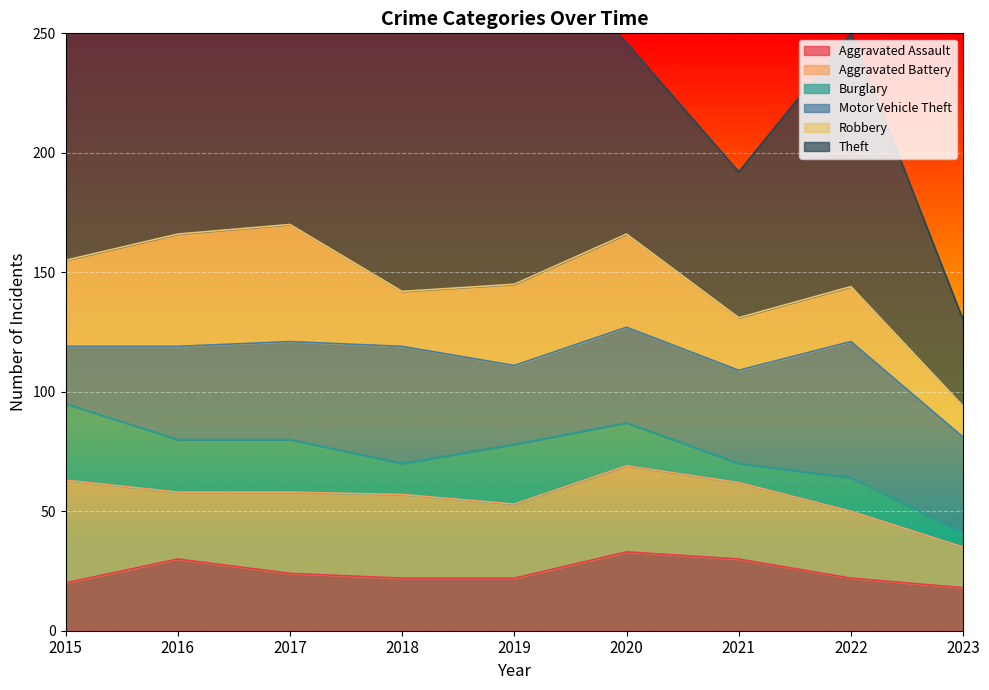

Between 2016 and 2020, which series saw the biggest shift?

Theft